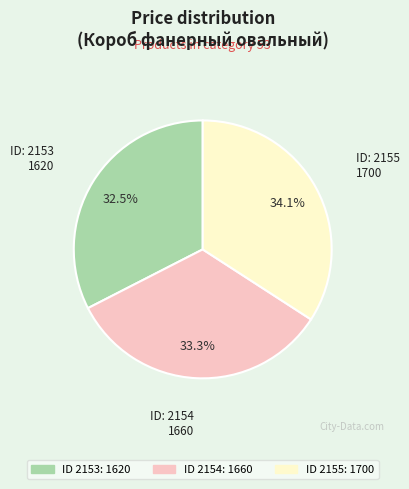

Does any single category account for the majority?

No